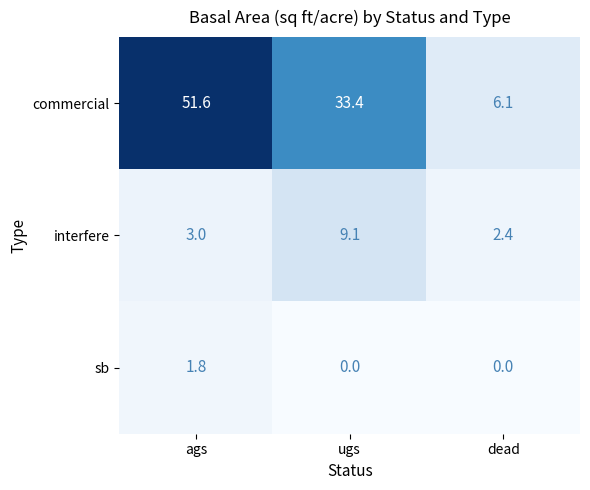

Reading left to right, transcribe all the data shown in this chart.

commercial: ags=51.6	ugs=33.4	dead=6.1
interfere: ags=3.0	ugs=9.1	dead=2.4
sb: ags=1.8	ugs=0.0	dead=0.0